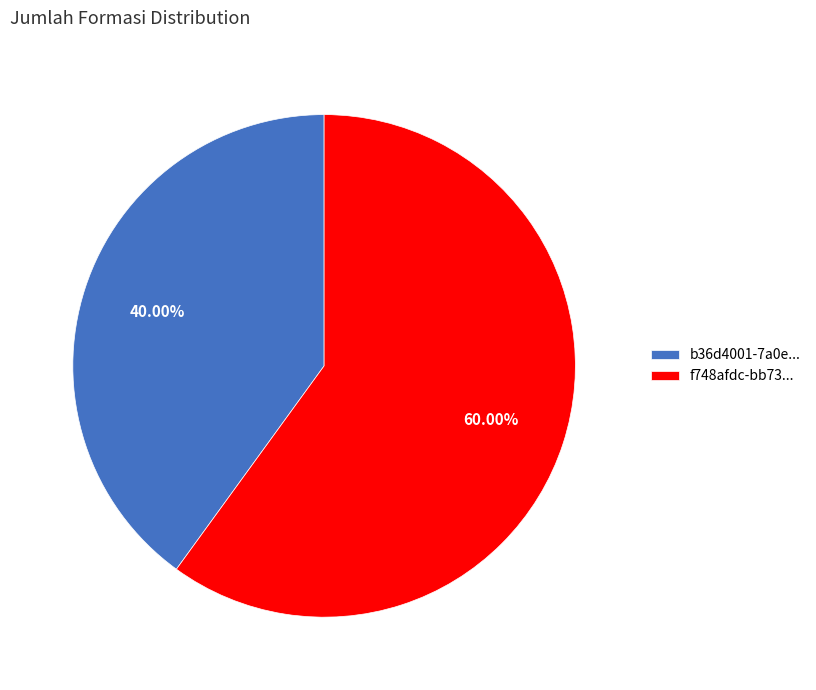

Which category accounts for the majority?

f748afdc-bb73...